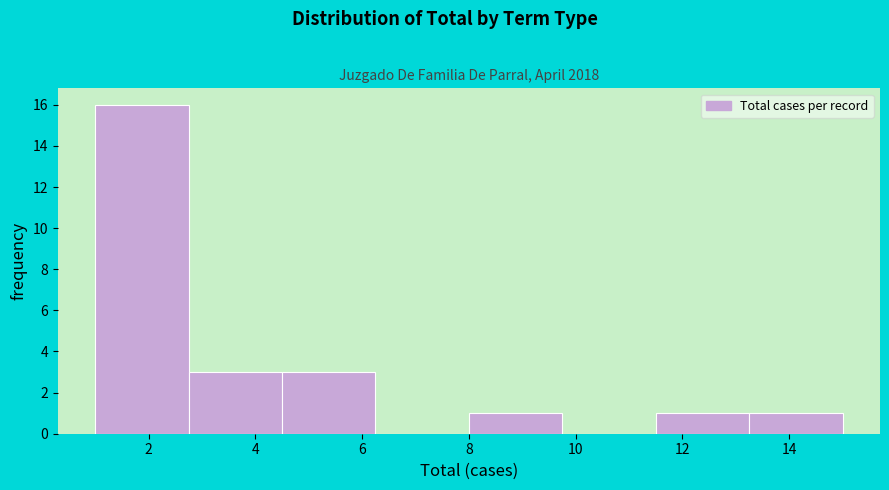

Over which range of the x-axis is the bar tallest?

1.00 to 2.75